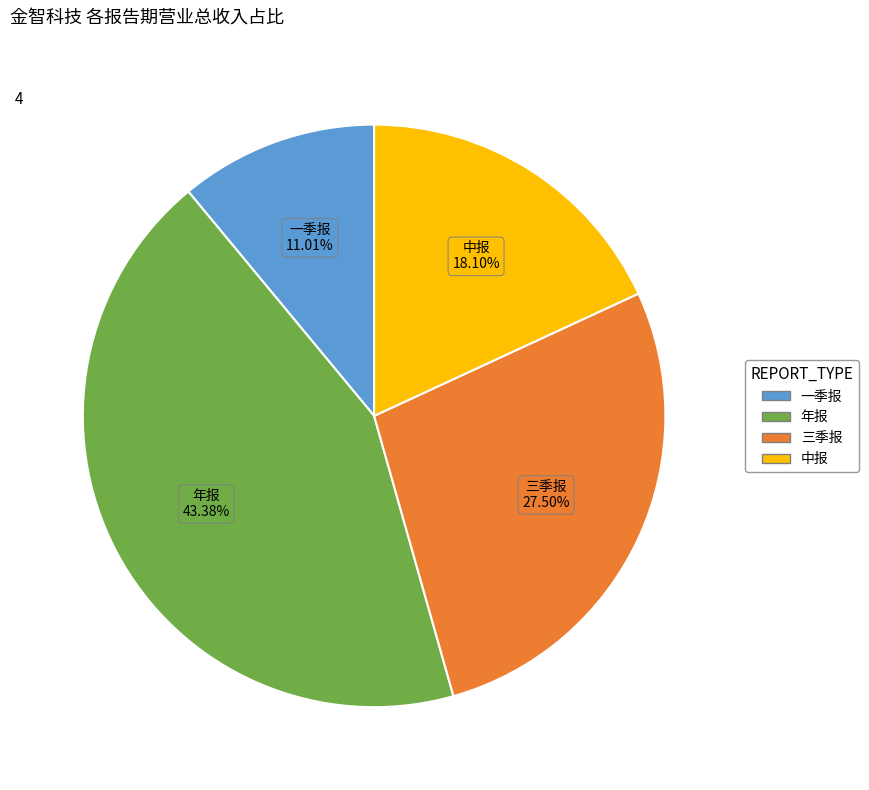

Which has a higher value, 三季报 or 一季报?

三季报